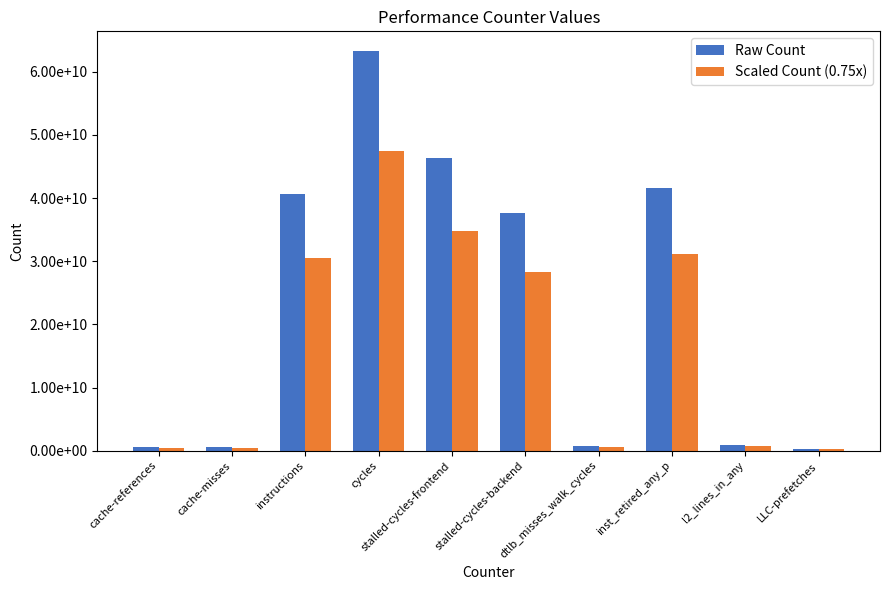

What is the difference between the maximum and minimum values in the Scaled Count (0.75x) series?

47204988943.5